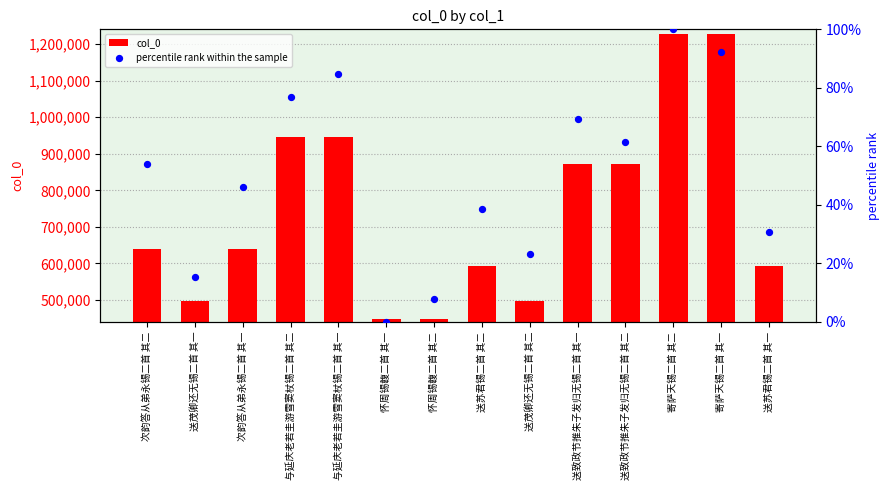

At which category is the sum across all series the highest?

寄萨天锡二首 其二